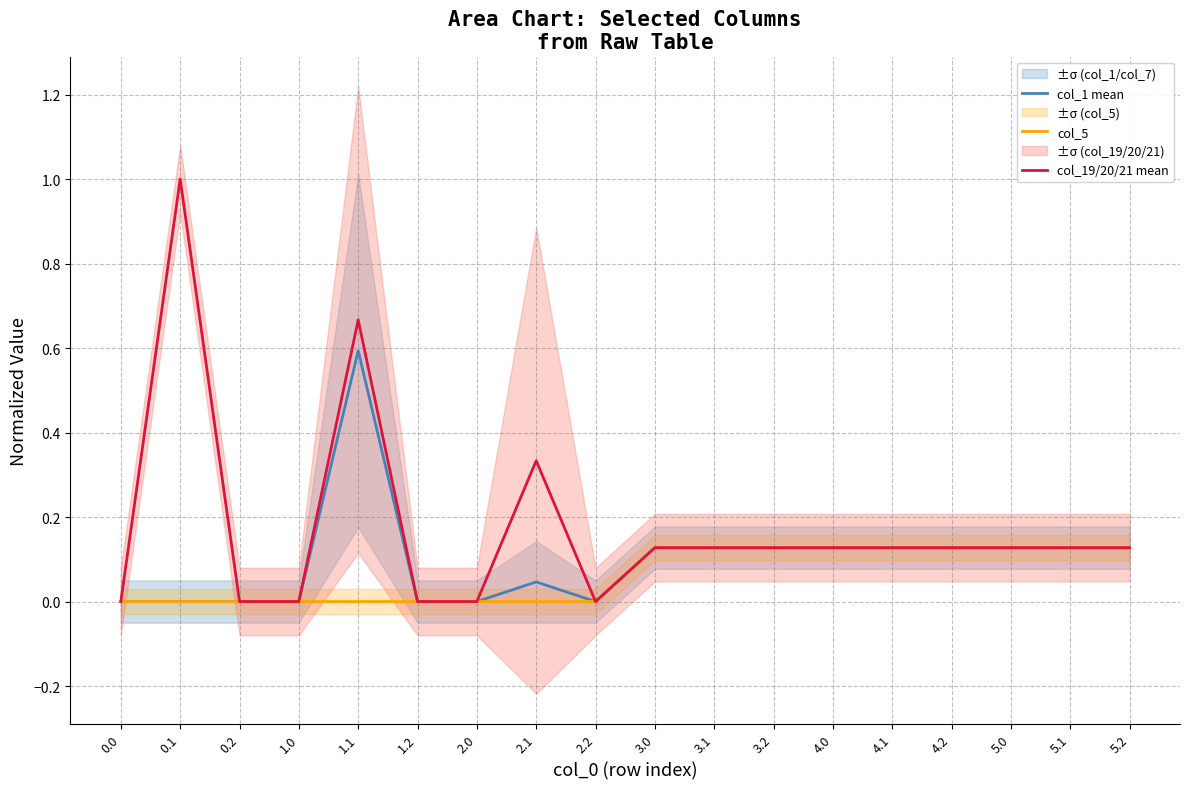

Reading left to right, extract all data points from this chart.

col_1 mean: 0.0=0.0	0.1=0.0	0.2=0.0	1.0=0.0	1.1=0.6	1.2=0.0	2.0=0.0	2.1=0.0	2.2=0.0	3.0=0.1	3.1=0.1	3.2=0.1	4.0=0.1	4.1=0.1	4.2=0.1	5.0=0.1	5.1=0.1	5.2=0.1
col_5: 0.0=0.0	0.1=0.0	0.2=0.0	1.0=0.0	1.1=0.0	1.2=0.0	2.0=0.0	2.1=0.0	2.2=0.0	3.0=0.1	3.1=0.1	3.2=0.1	4.0=0.1	4.1=0.1	4.2=0.1	5.0=0.1	5.1=0.1	5.2=0.1
col_19/20/21 mean: 0.0=0.0	0.1=1.0	0.2=0.0	1.0=0.0	1.1=0.7	1.2=0.0	2.0=0.0	2.1=0.3	2.2=0.0	3.0=0.1	3.1=0.1	3.2=0.1	4.0=0.1	4.1=0.1	4.2=0.1	5.0=0.1	5.1=0.1	5.2=0.1